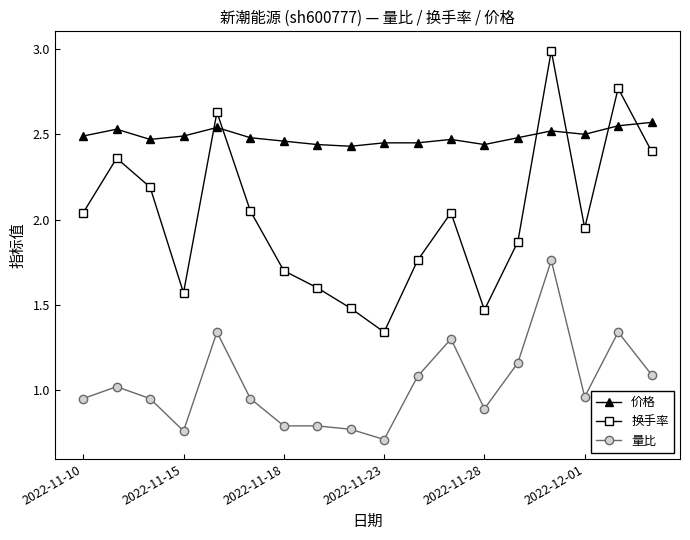

Rank the series by their maximum value, from lowest to highest.

量比, 价格, 换手率